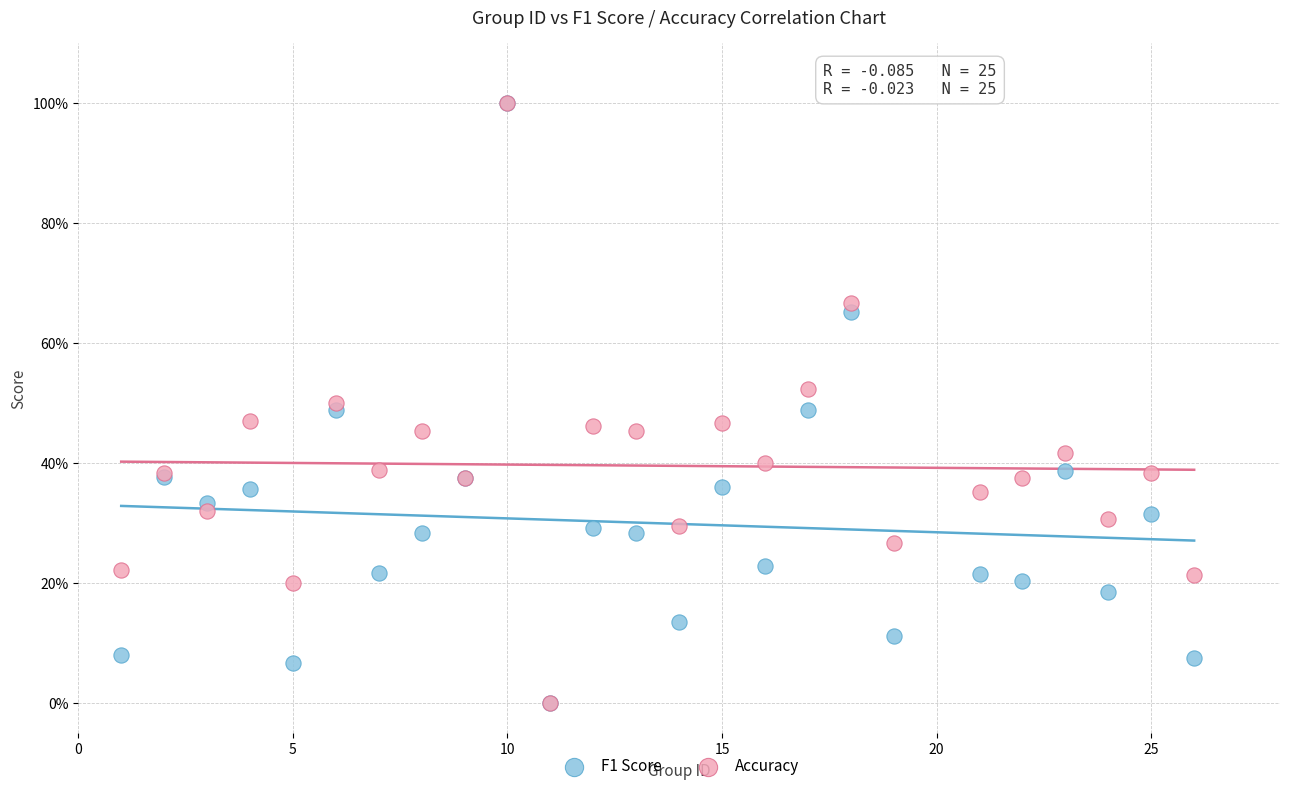

What are all the series names shown in the legend?

F1 Score, Accuracy